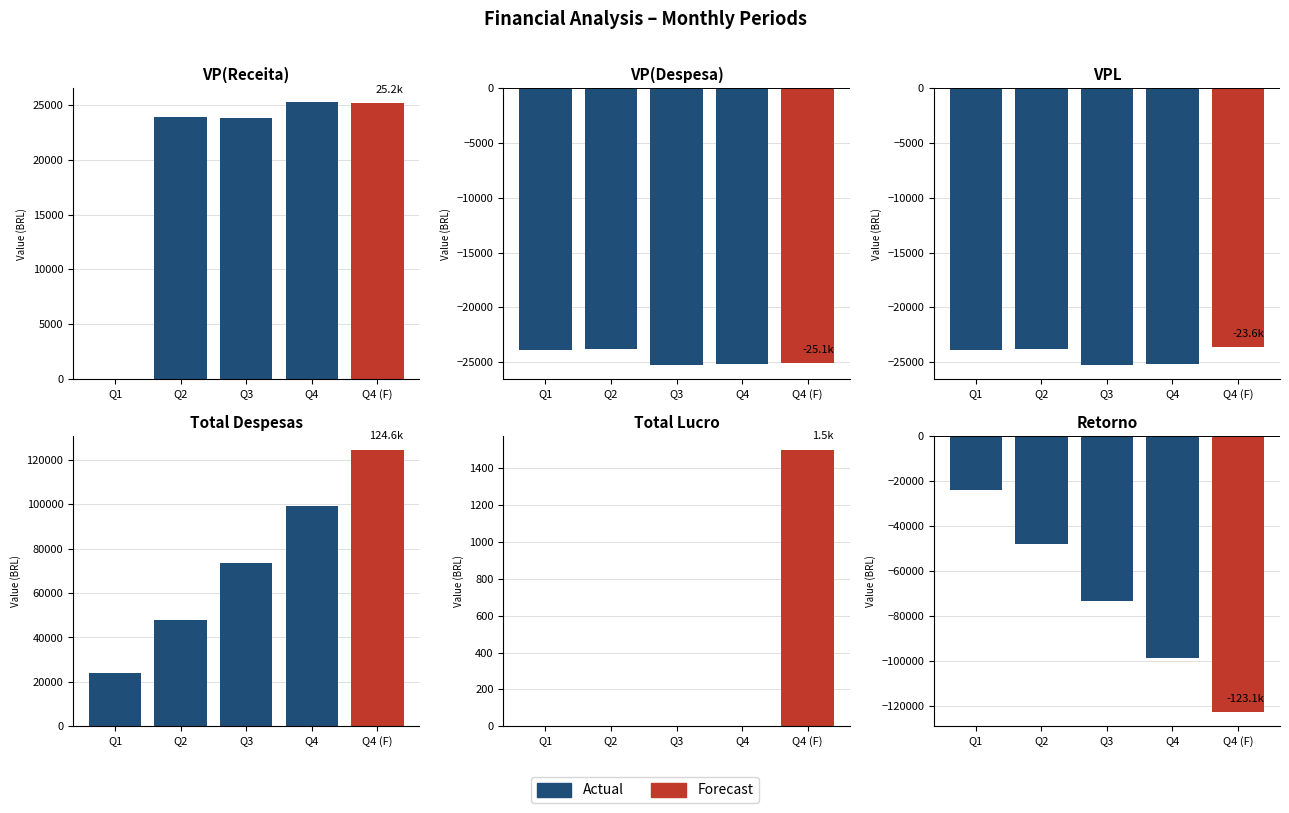

What is the value of the 1st bar from the left?

-24000